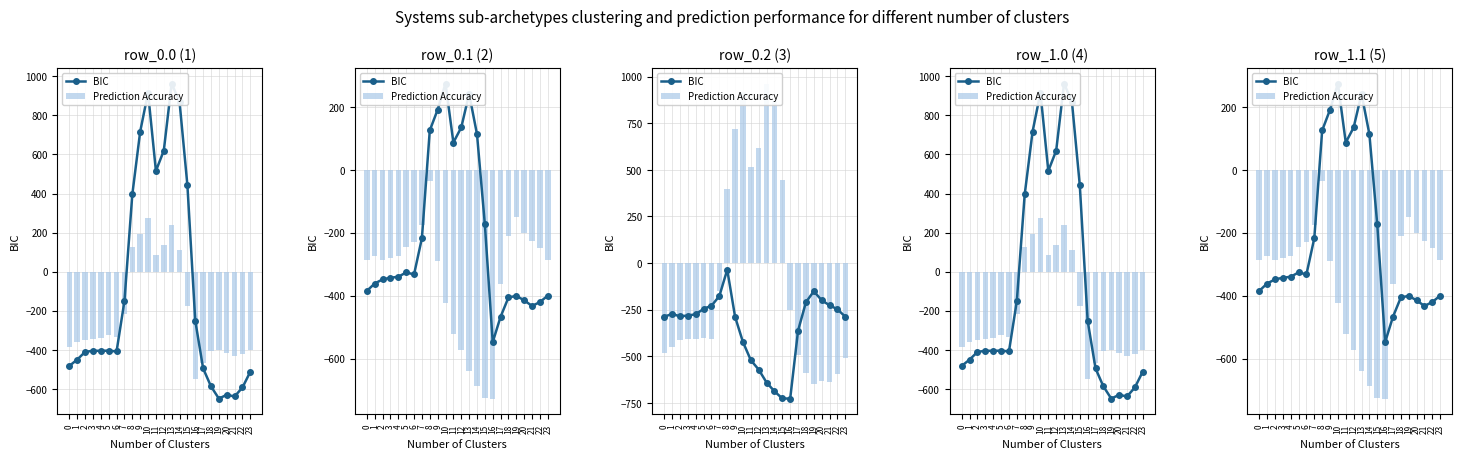

What is the spread (max minus min) of values at 6?

103.4